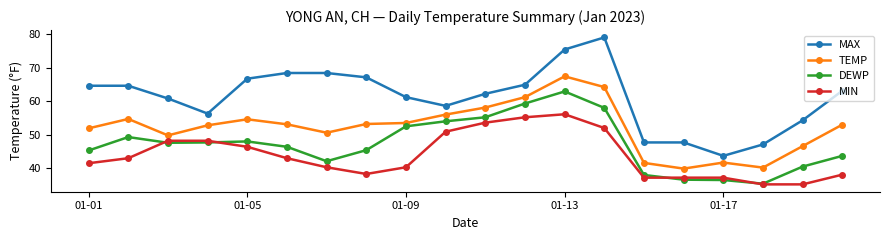

Does the chart display data point markers on the line(s)?

Yes